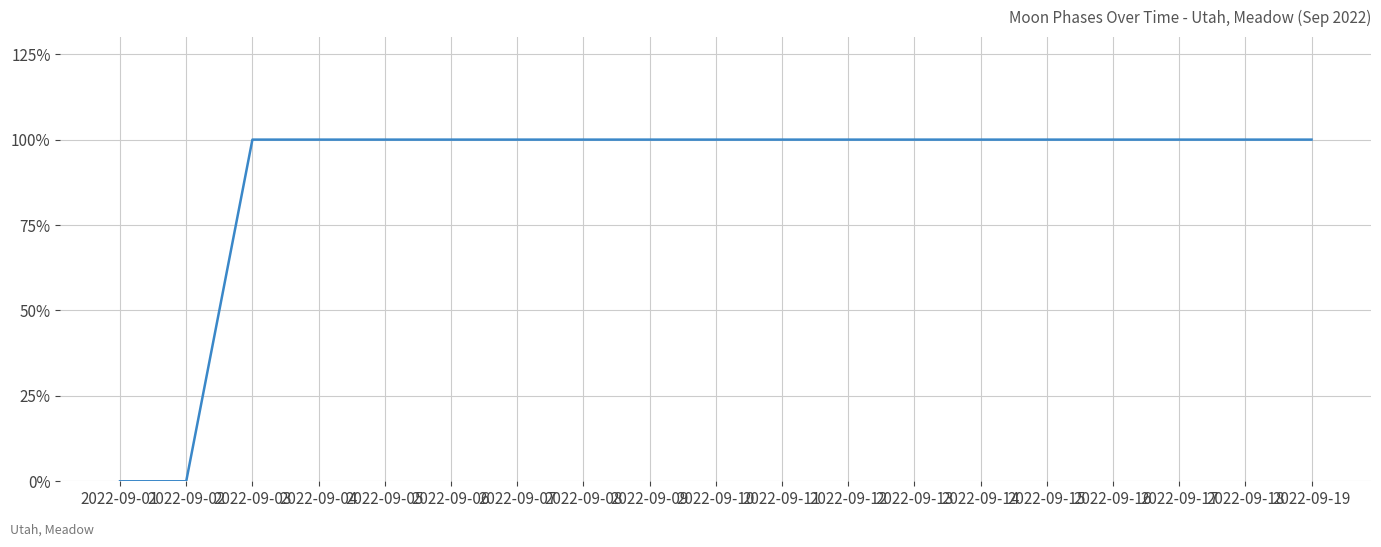

List the labels in order of value, smallest first.

2022-09-01, 2022-09-02, 2022-09-03, 2022-09-04, 2022-09-05, 2022-09-06, 2022-09-07, 2022-09-08, 2022-09-09, 2022-09-10, 2022-09-11, 2022-09-12, 2022-09-13, 2022-09-14, 2022-09-15, 2022-09-16, 2022-09-17, 2022-09-18, 2022-09-19